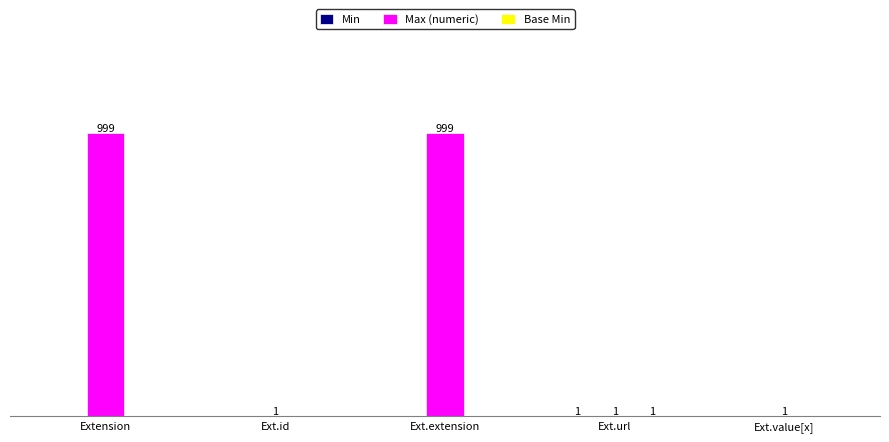

What position from the left is Ext.url?

4